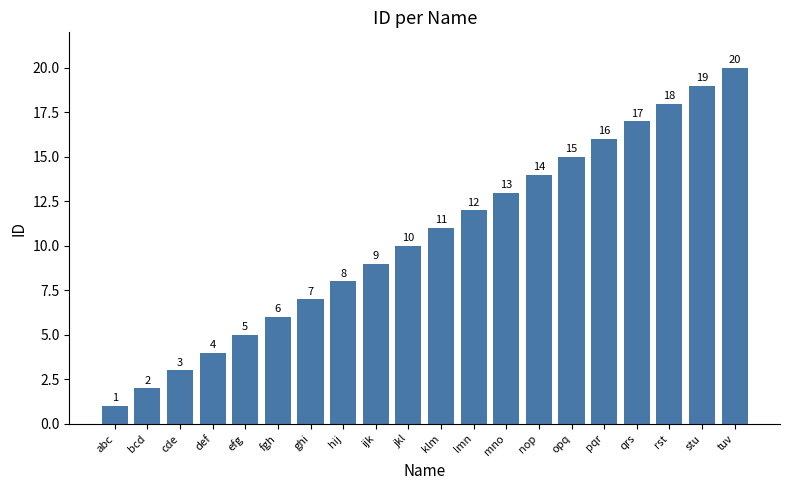

What is the difference between the values at qrs and lmn?

5